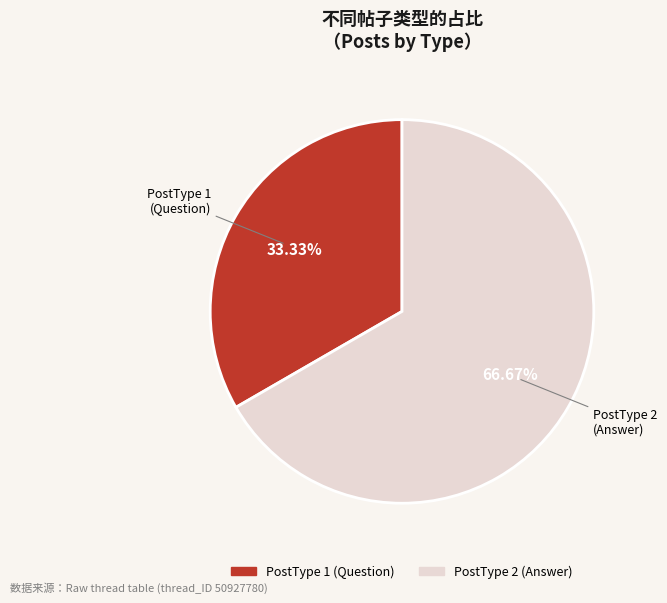

Is there a majority slice in this chart?

Yes